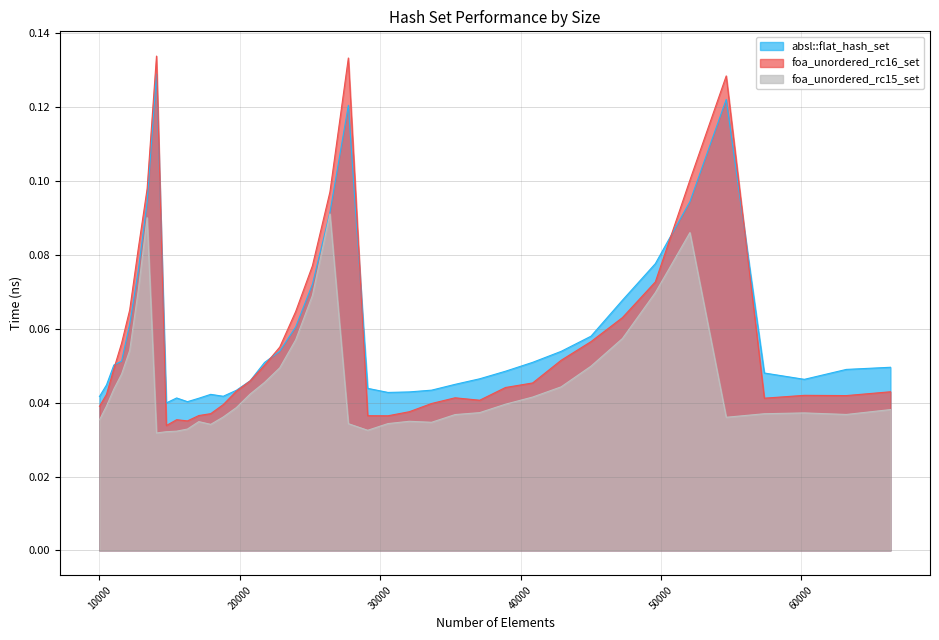

What is the total value across all series at 37089?

0.1